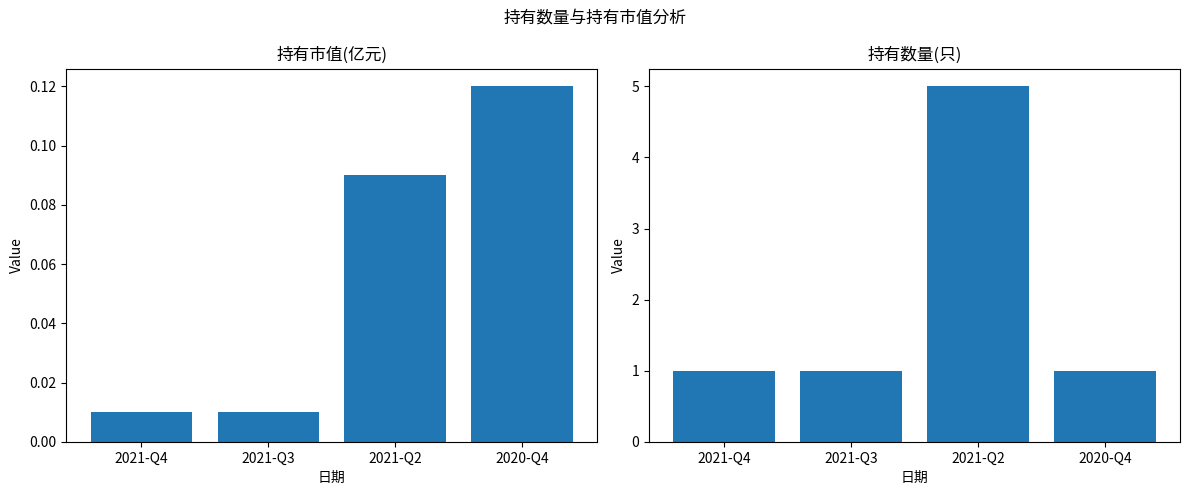

What is the sum of all 持有市值(亿元) values?

0.2